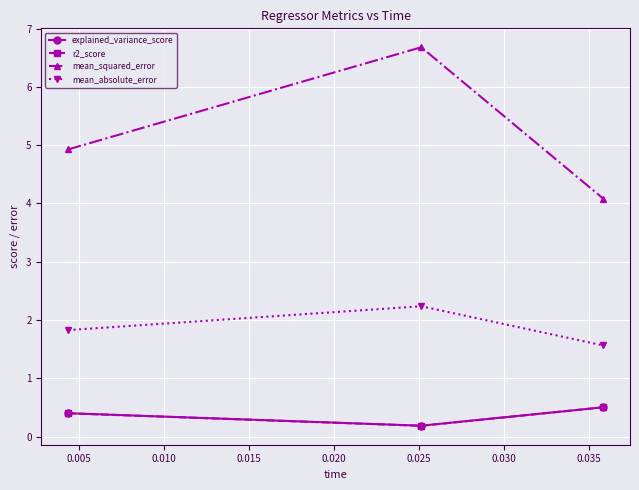

At how many categories does at least one series exceed 4?

3